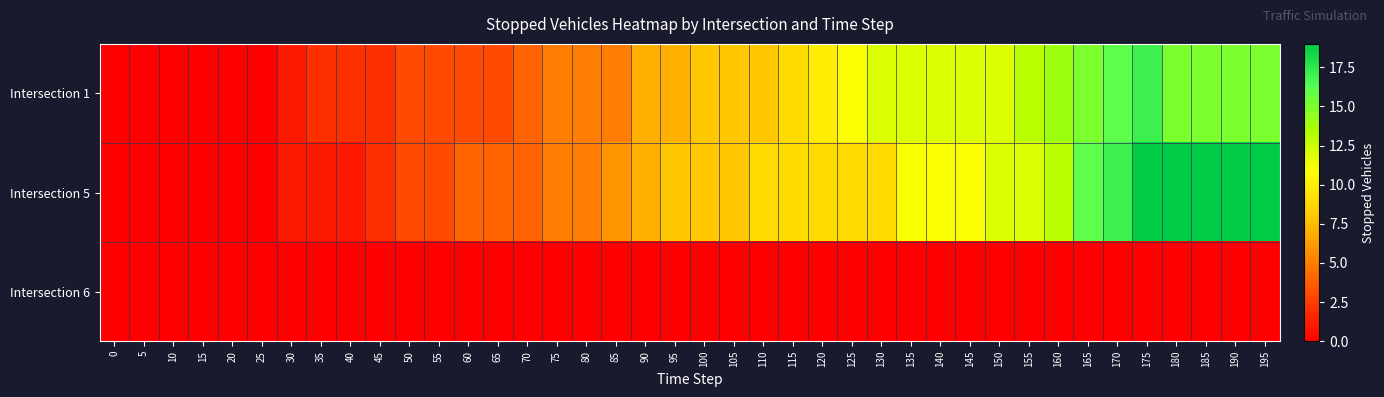

List the series in order of their peak value, highest first.

Intersection 5, Intersection 1, Intersection 6